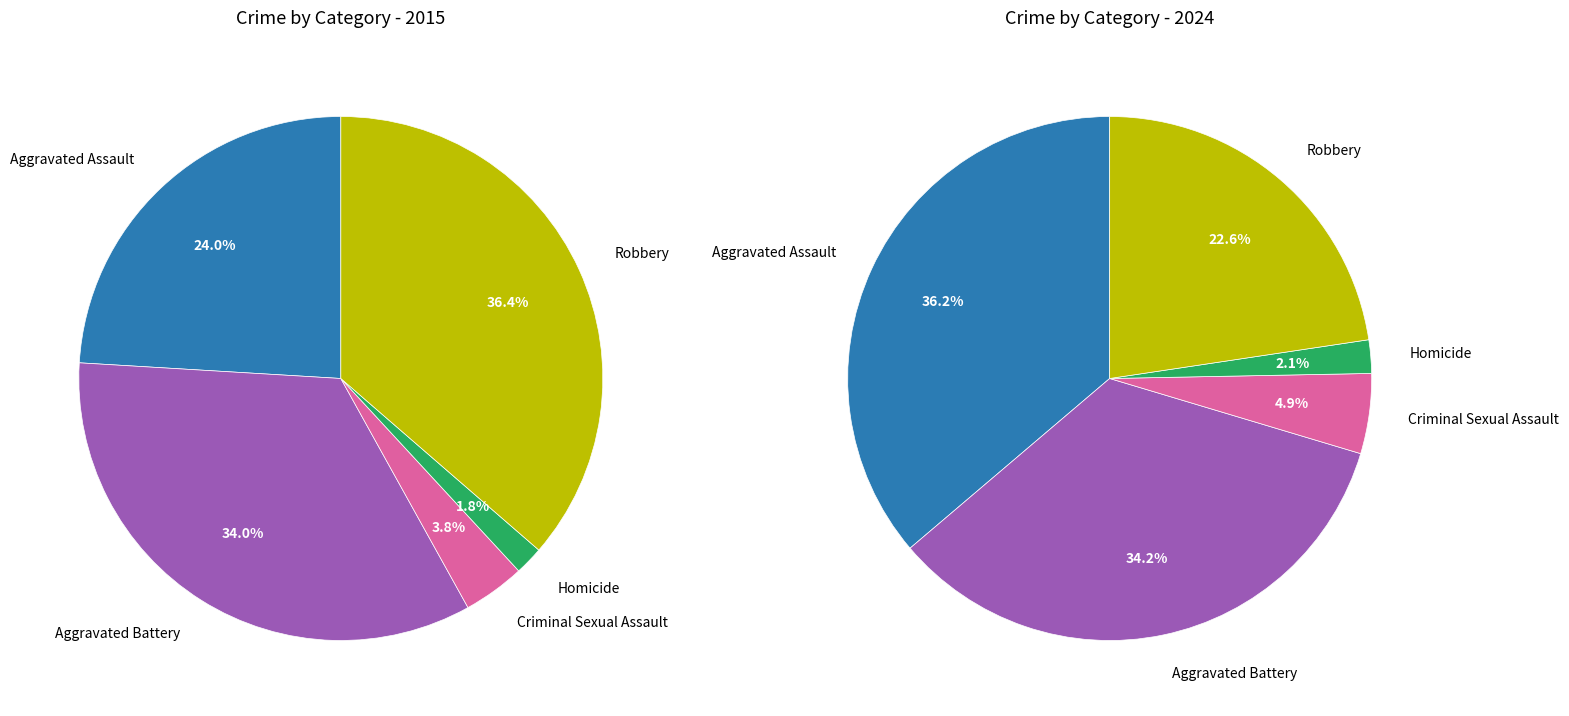

At 3, list the series in order from largest to smallest.

values_2024, values_2015